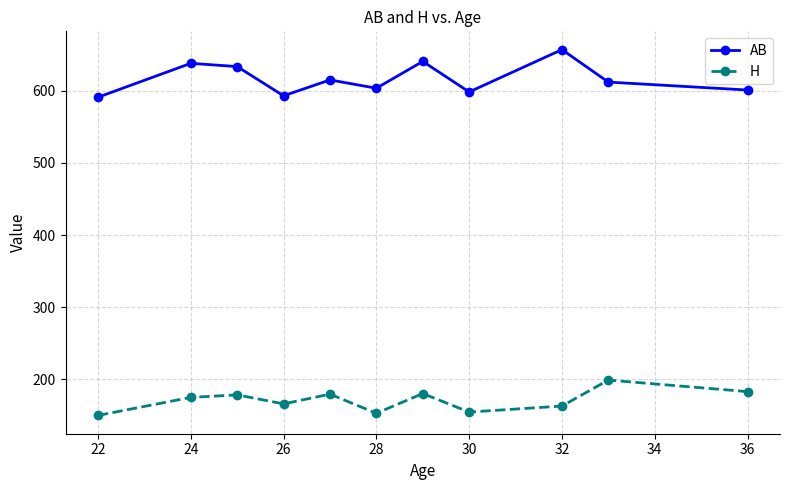

True or false: H and AB intersect in this chart.

False